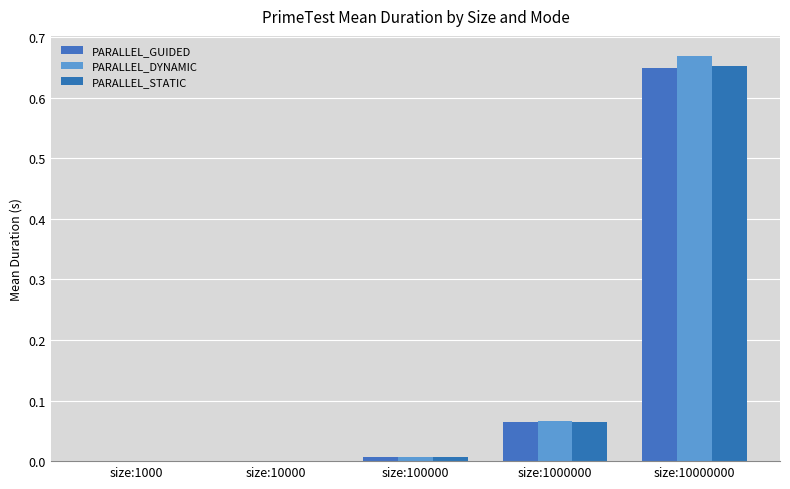

How many data points does each series have?

5